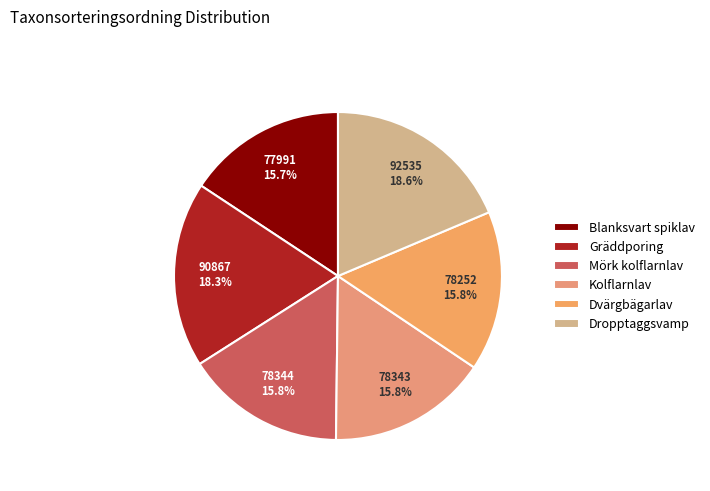

What percentage is the Blanksvart spiklav slice, to the nearest percent?

16%